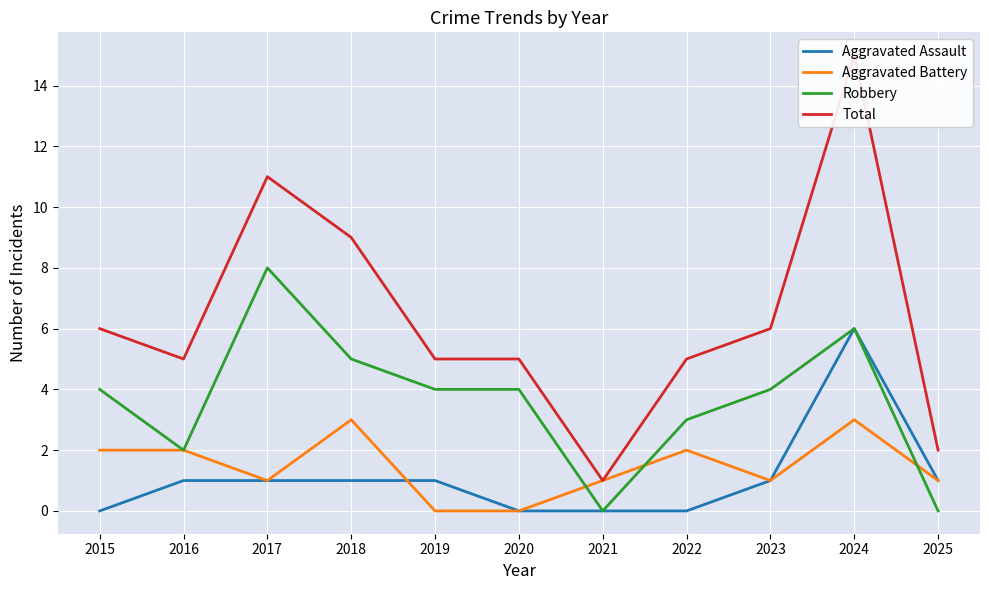

List the labels in order of Aggravated Assault value, smallest first.

2015, 2020, 2021, 2022, 2016, 2017, 2018, 2019, 2023, 2025, 2024